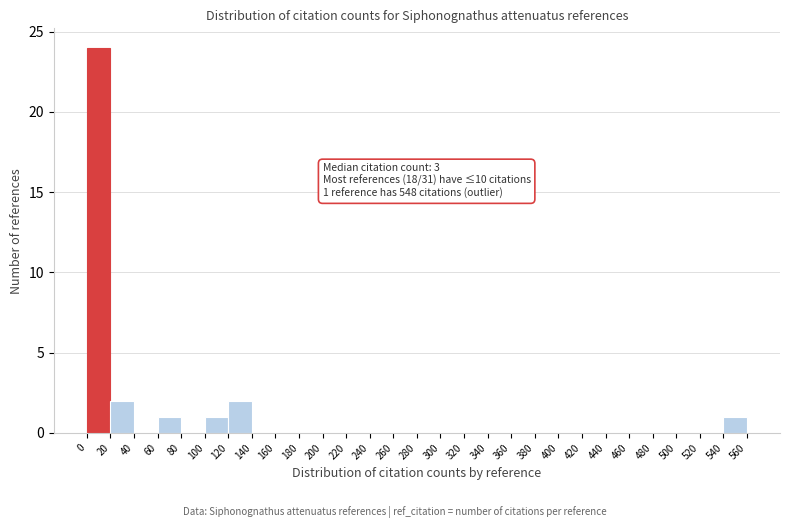

Which range on the x-axis has the tallest bar?

0 to 20